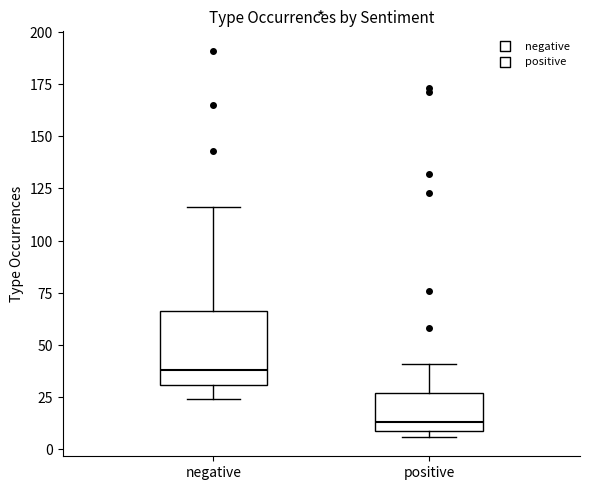

Reading left to right, transcribe this box plot: for each box, give where its median line is, the range the box spans, and where its two whiskers end, as read against the y-axis. The values are not printed on the chart, so give them approximately, as read against the axis.

negative: median 40, box 30 to 65, whiskers 25 to 115
positive: median 15, box 10 to 25, whiskers 5 to 40